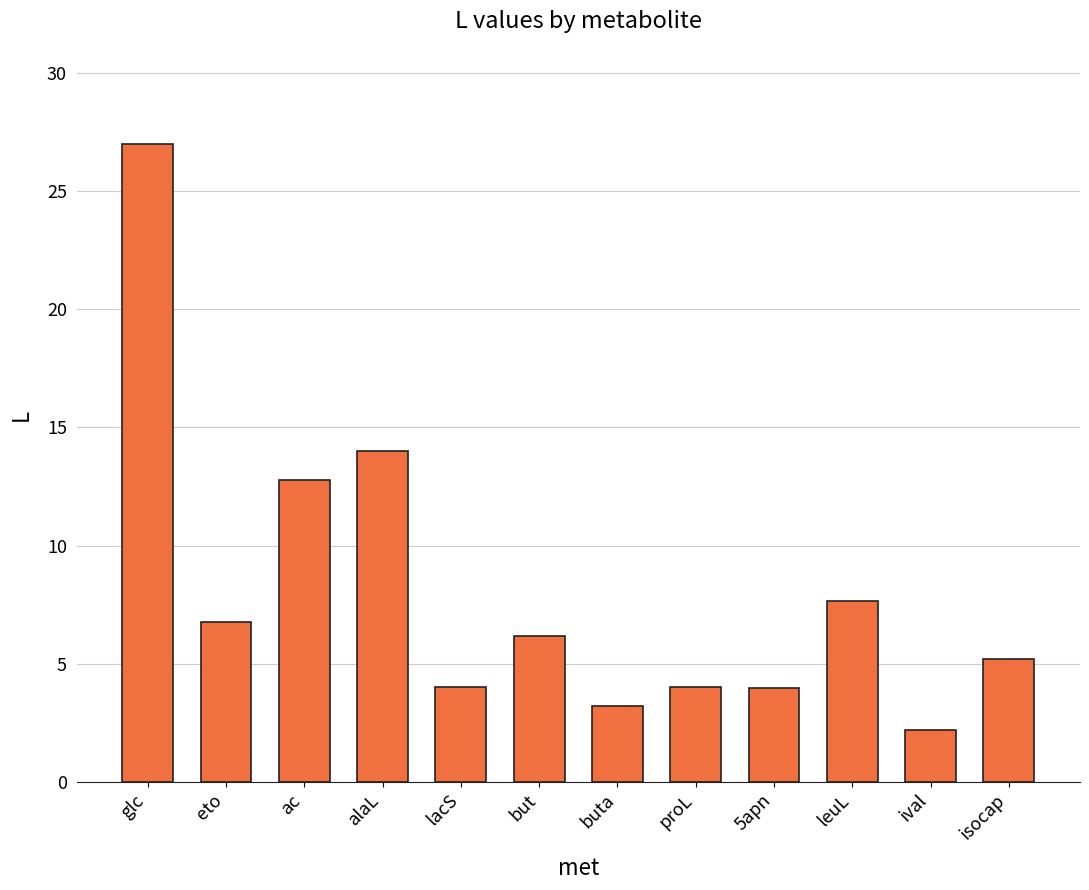

What is the approximate value at ival?

2.2